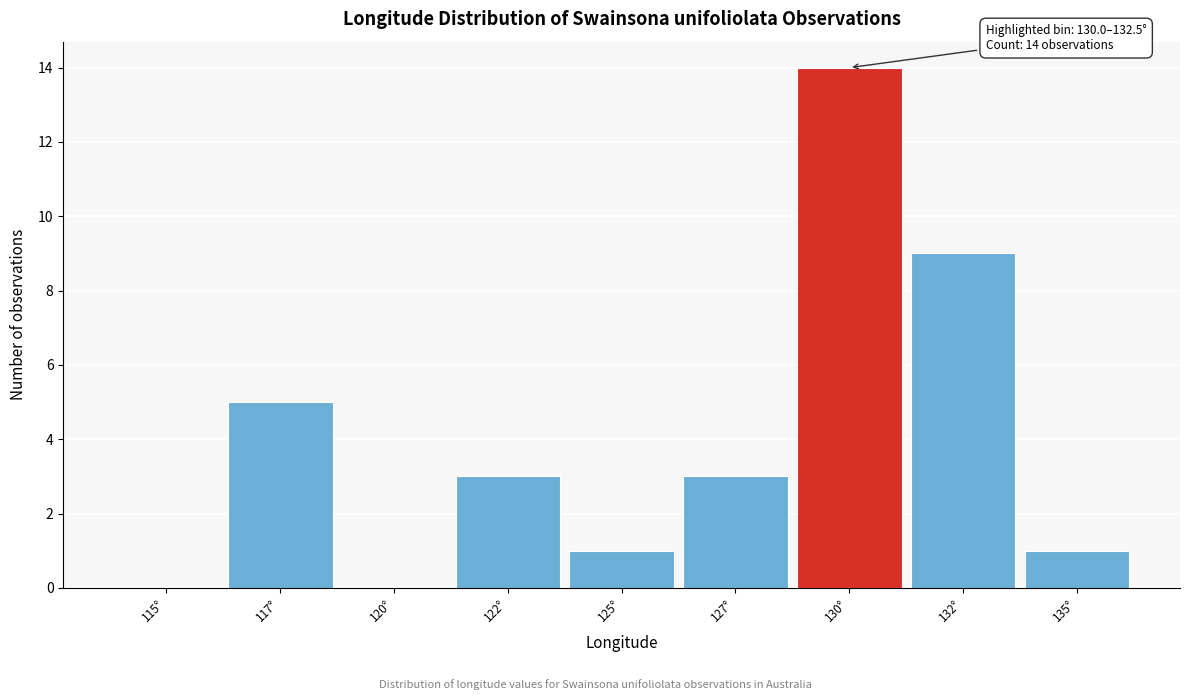

Reading left to right, list all the values displayed in this chart.

115°=0	117°=5	120°=0	122°=3	125°=1	127°=3	130°=14	132°=9	135°=1